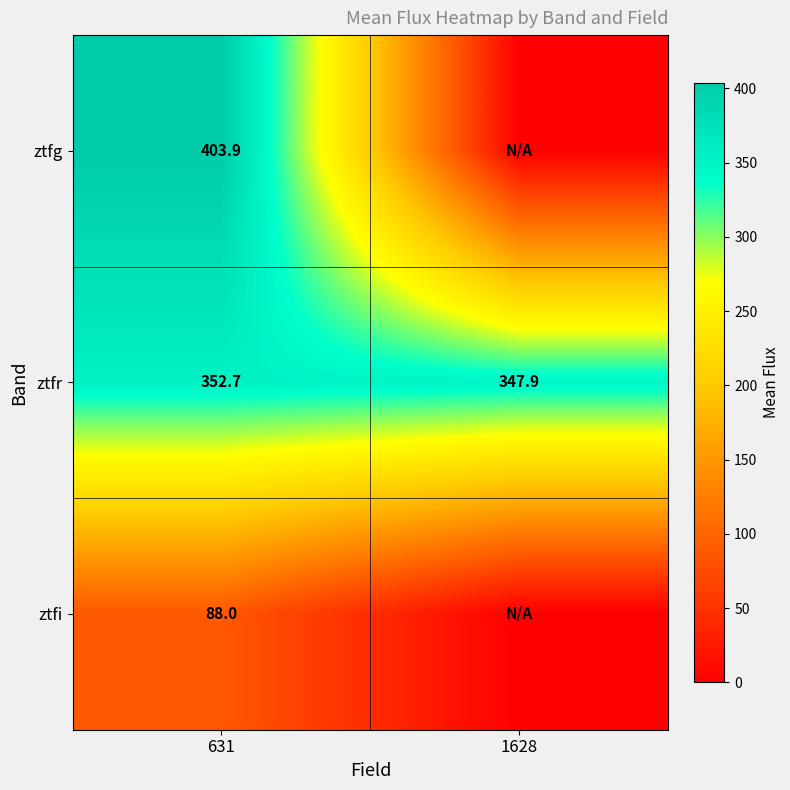

Is the value of ztfr at 631 greater than the value of ztfi at 631?

Yes